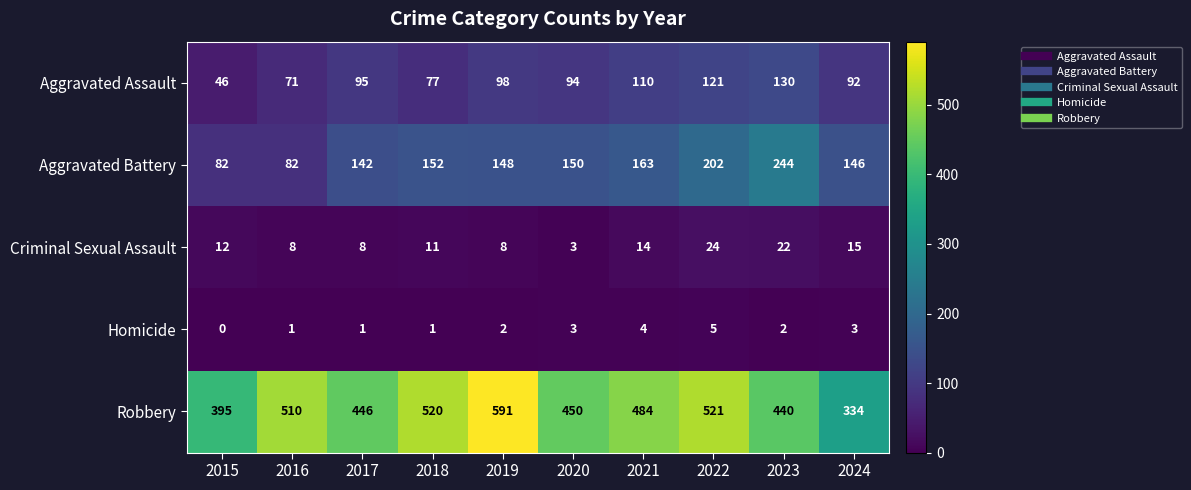

Which series has the largest range (max minus min)?

Robbery